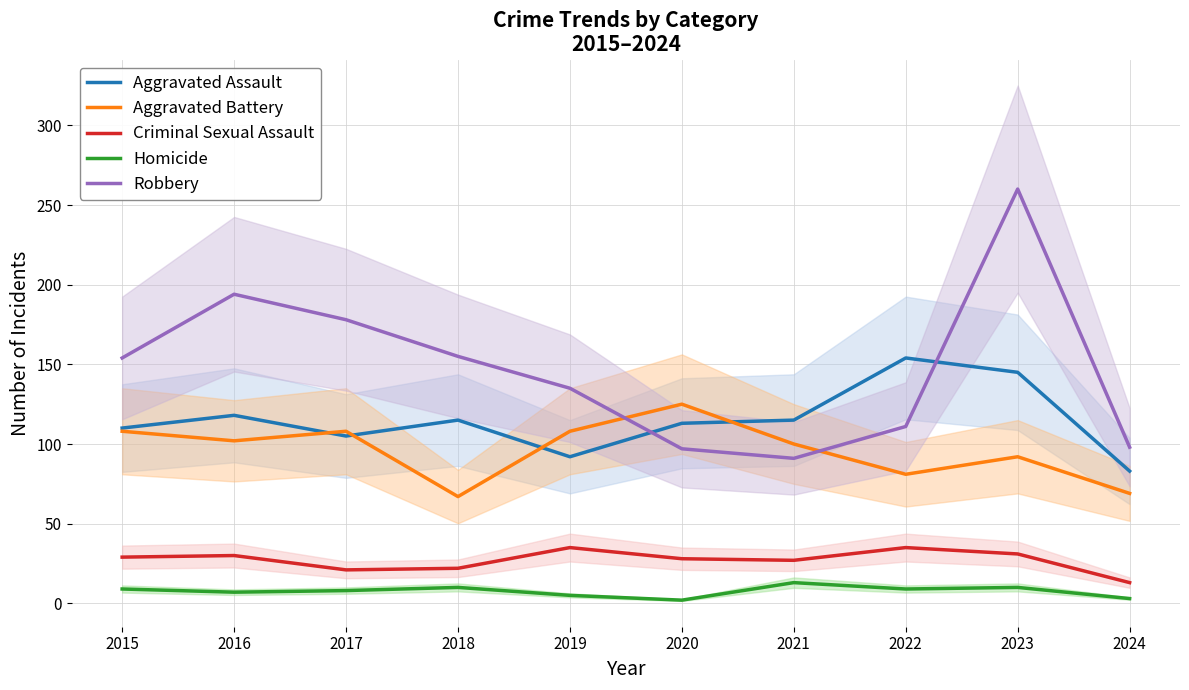

After their last crossing, which series has the higher values: Robbery or Aggravated Battery?

Robbery